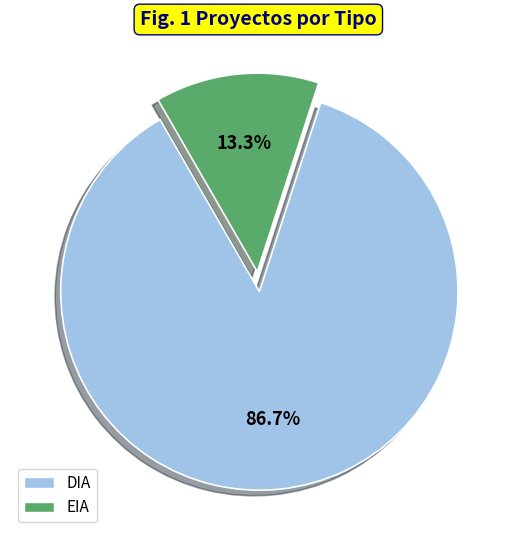

How many slices are in this pie chart?

2